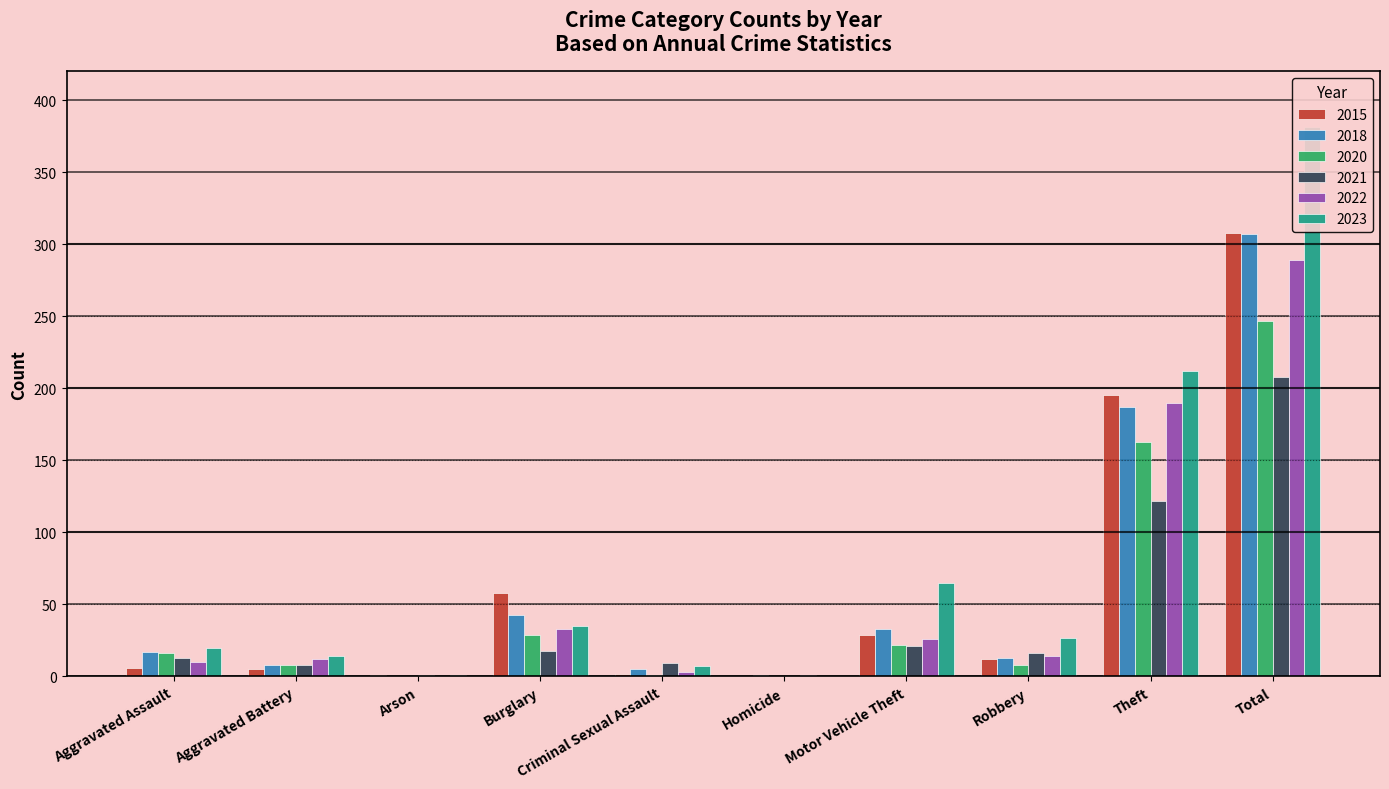

At how many categories does at least one series exceed 127?

2